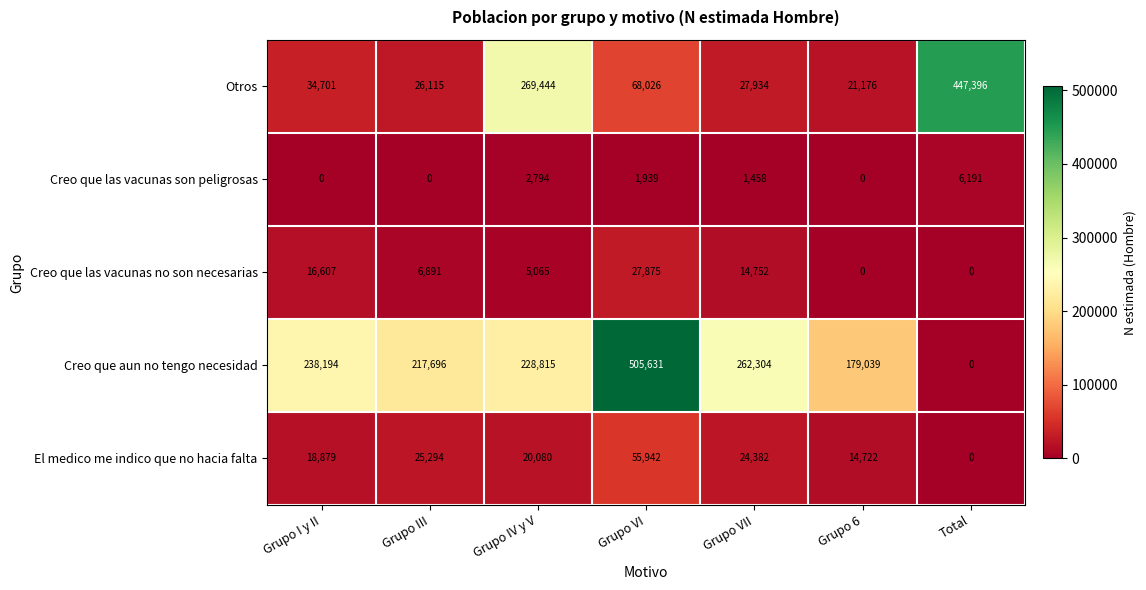

Rank the series by their maximum value, from highest to lowest.

Creo que aun no tengo necesidad, Otros, El medico me indico que no hacia falta, Creo que las vacunas no son necesarias, Creo que las vacunas son peligrosas